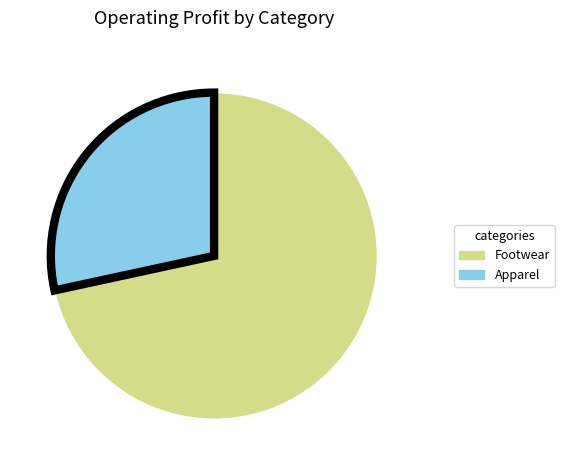

Is there any slice that represents more than half of the pie?

Yes